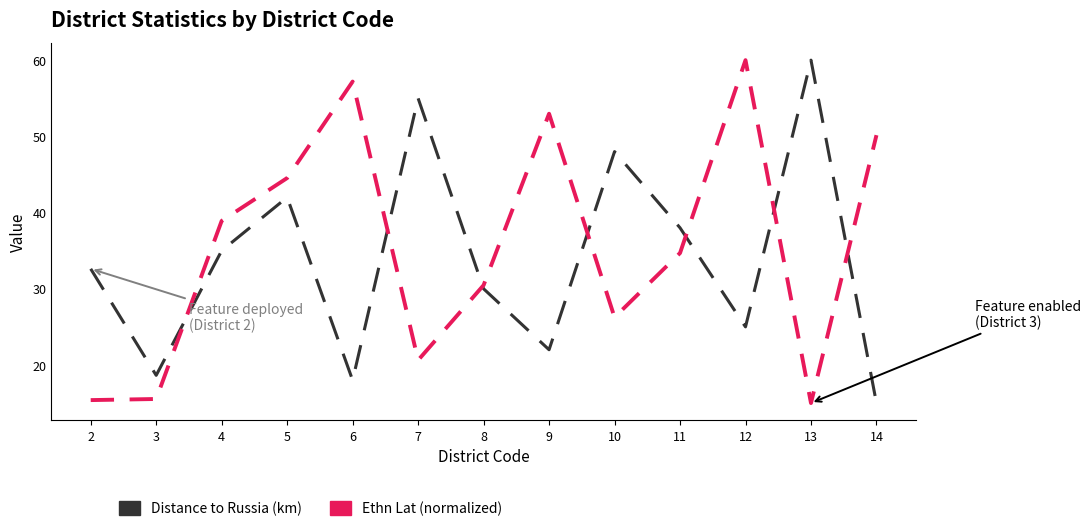

What is the difference between the Ethn Lat (normalized) values at 10 and 8?

4.2